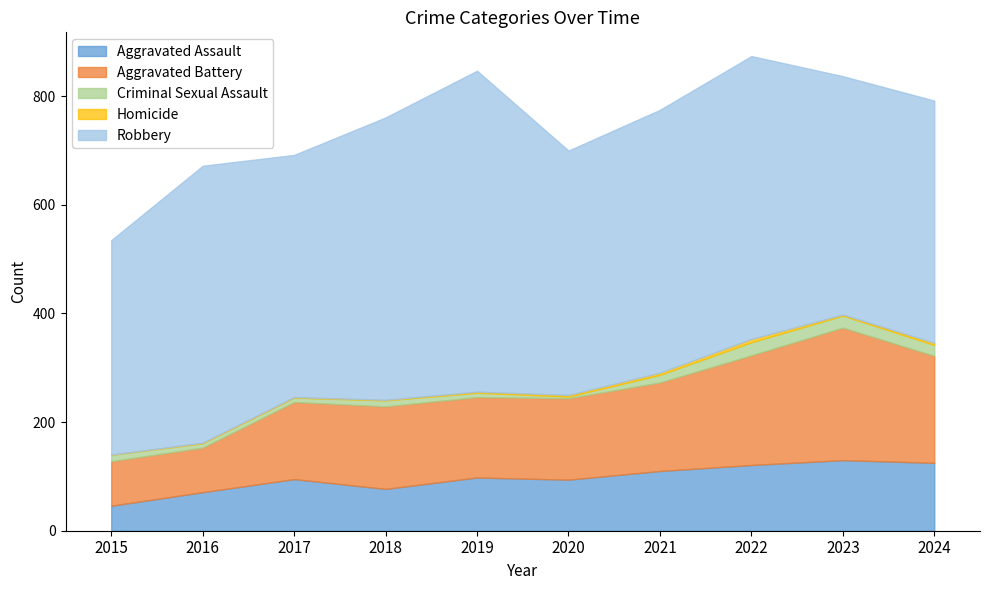

Reading left to right, transcribe all the data shown in this chart.

Aggravated Assault: 46	71	95	77	98	94	110	121	130	125
Aggravated Battery: 82	82	142	152	148	150	163	202	244	197
Criminal Sexual Assault: 12	8	8	11	8	3	14	24	22	20
Homicide: 0	1	1	1	2	3	4	6	2	4
Robbery: 395	510	446	520	591	450	484	521	439	446